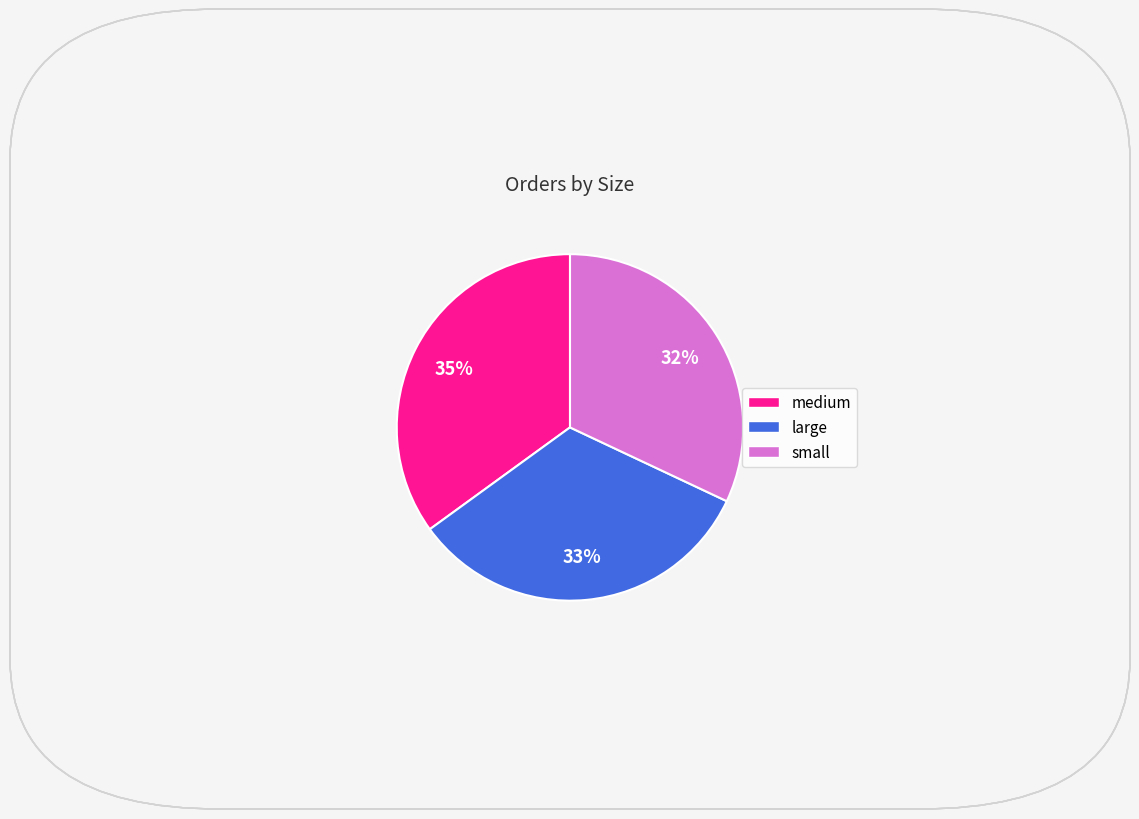

Do small and large together represent more than half of the pie?

Yes